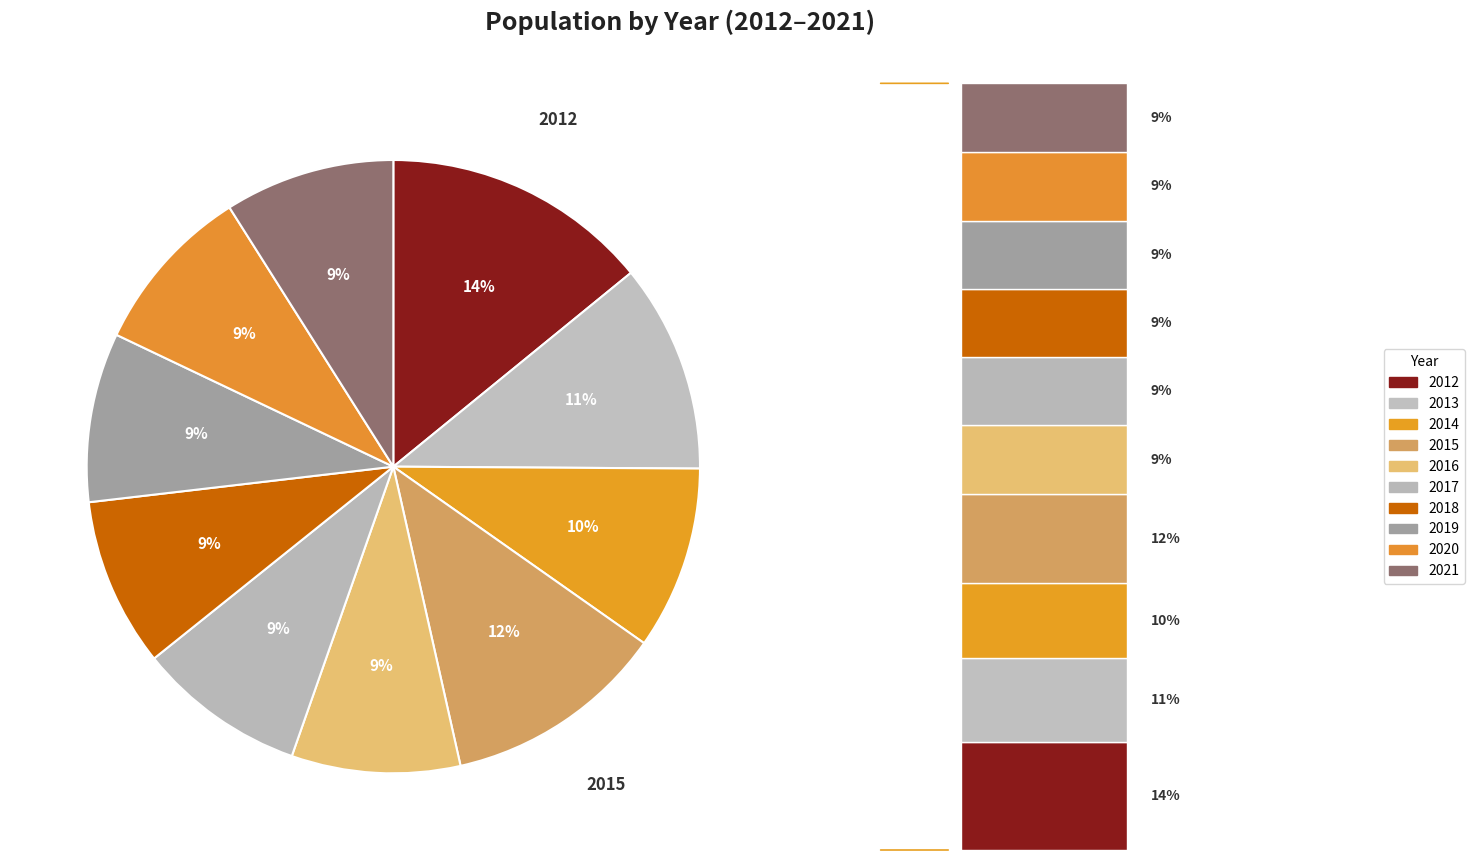

What is the total percentage of 2014 and 2021?

18.6%